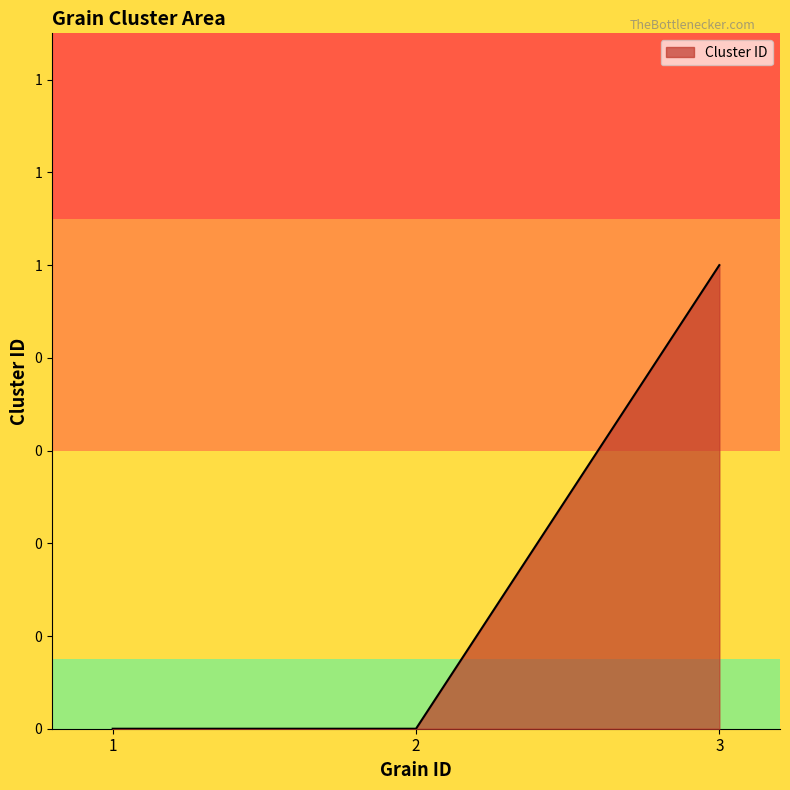

At which label is the value closest to 0?

1